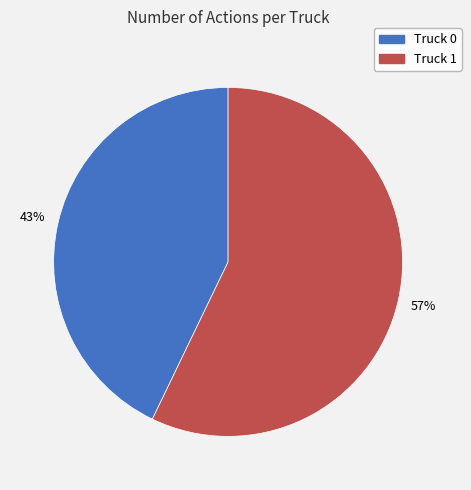

Is it true that Truck 1 is 57% of the pie?

True